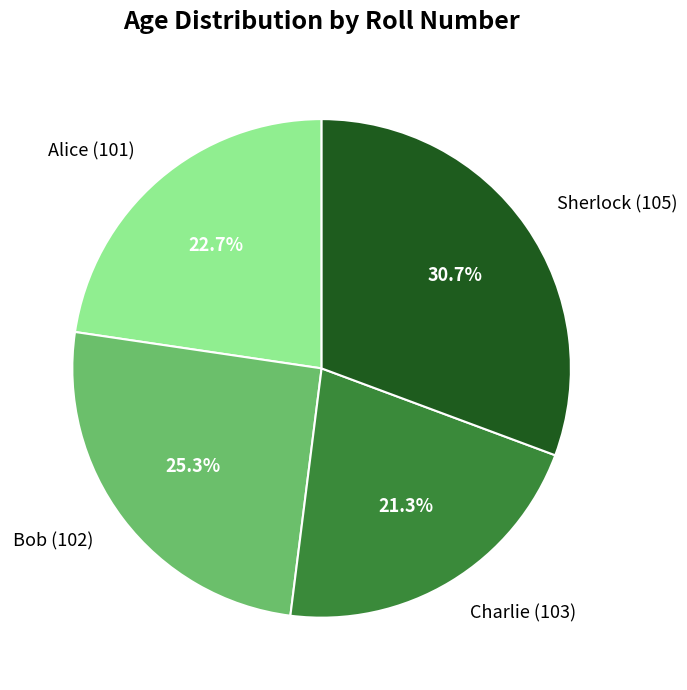

To the nearest percent, what is the difference between the largest and smallest slice percentages?

9%